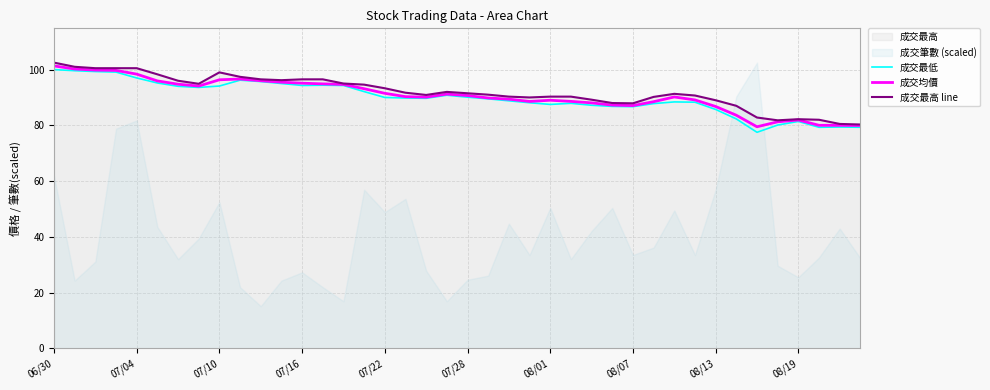

True or false: 成交最高 line and 成交最低 intersect in this chart.

False